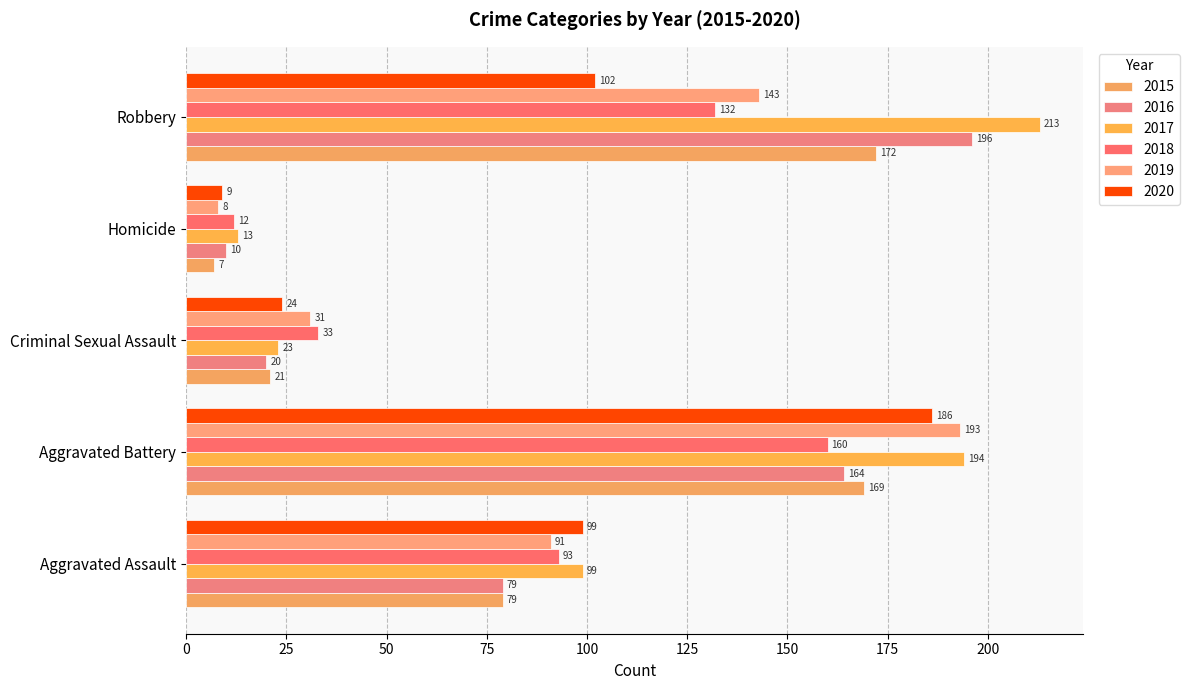

What is the difference between the highest and lowest values at Homicide?

6